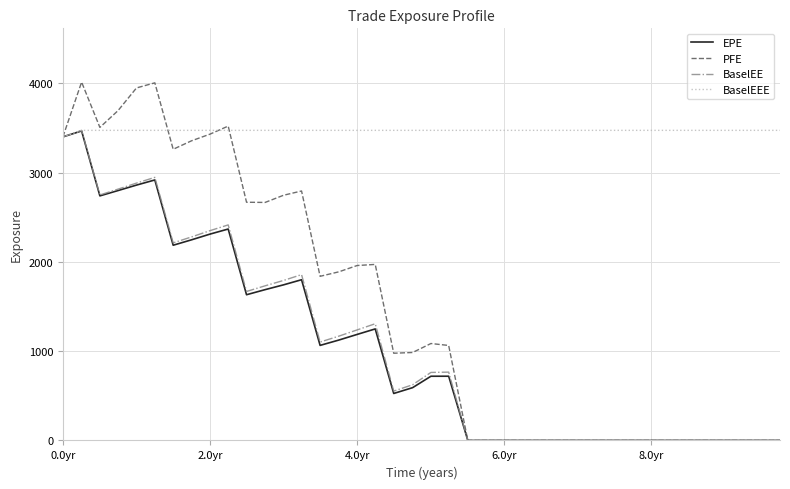

At how many categories does at least one series exceed 1093?

40